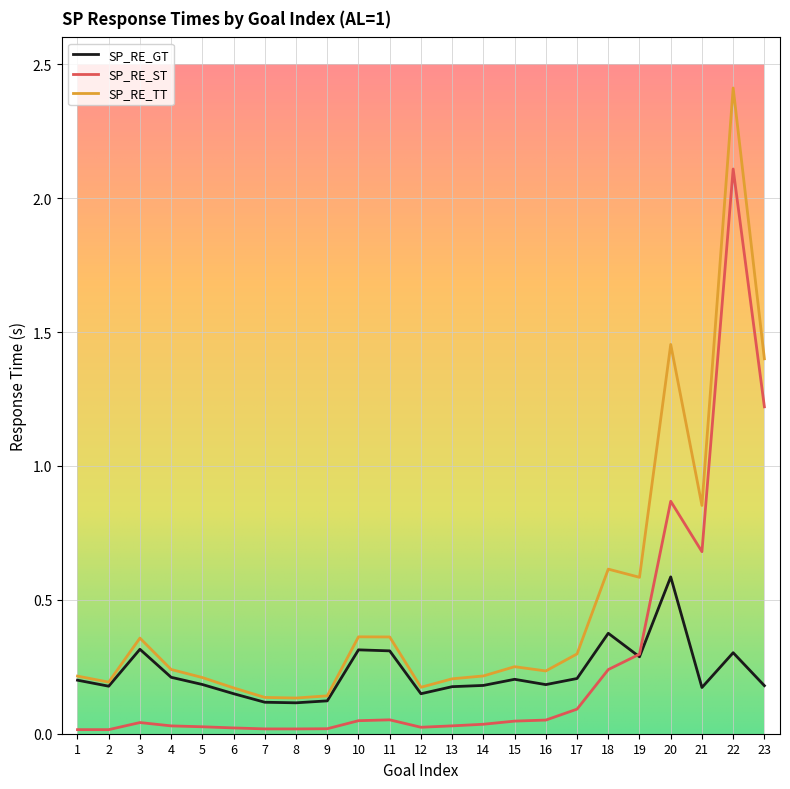

Rank the series by their maximum value, from lowest to highest.

SP_RE_GT, SP_RE_ST, SP_RE_TT